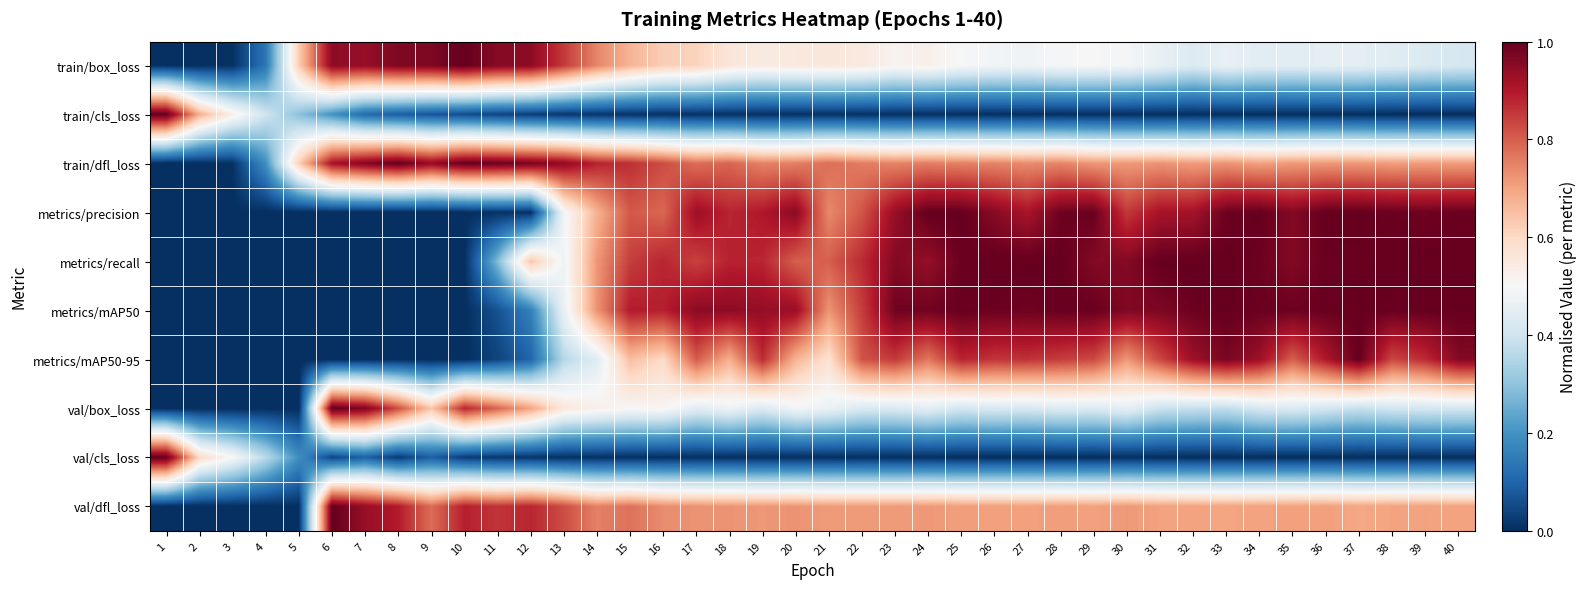

Which series changed the most between 12 and 27?

metrics/precision